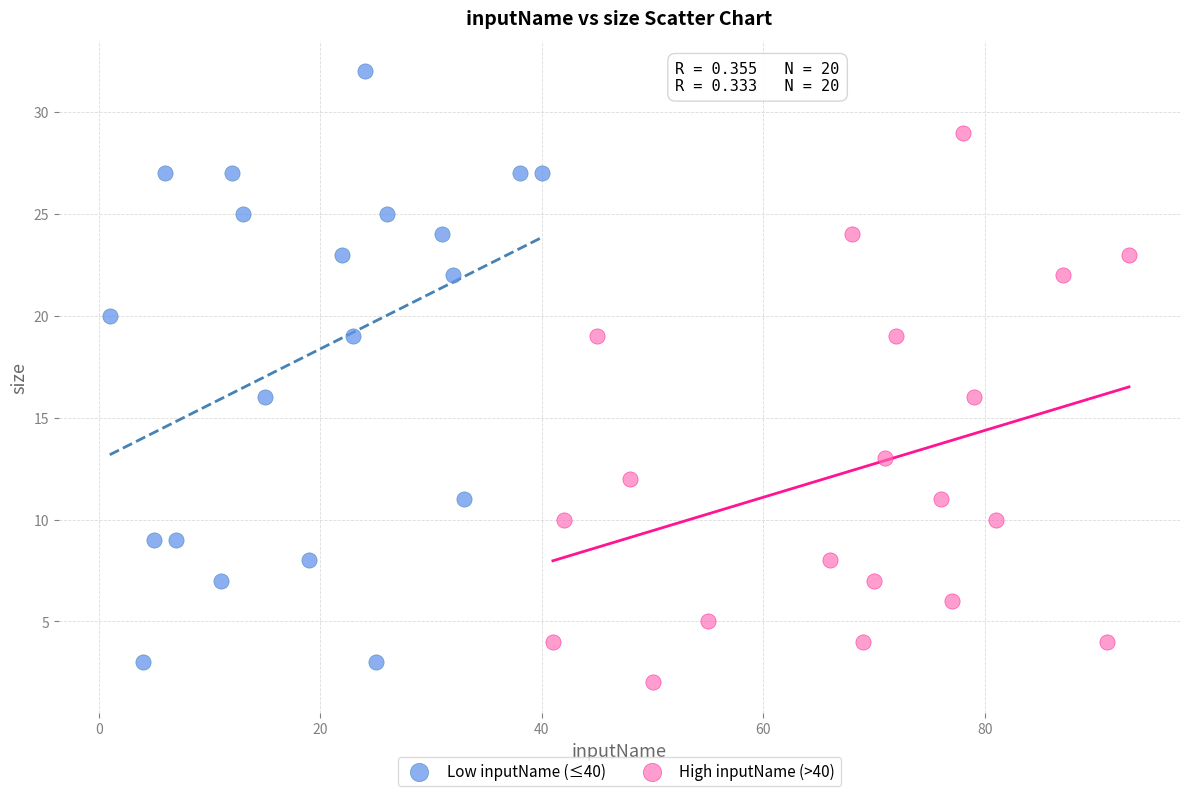

Which series has the widest spread of Y values?

Low inputName (≤40)